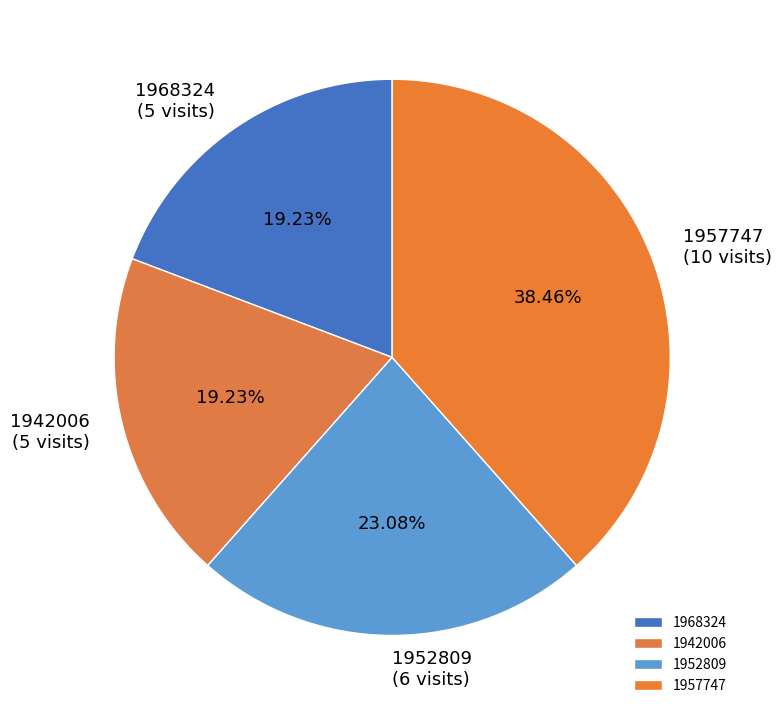

Combined, do 1942006 and 1952809 account for over 50%?

No